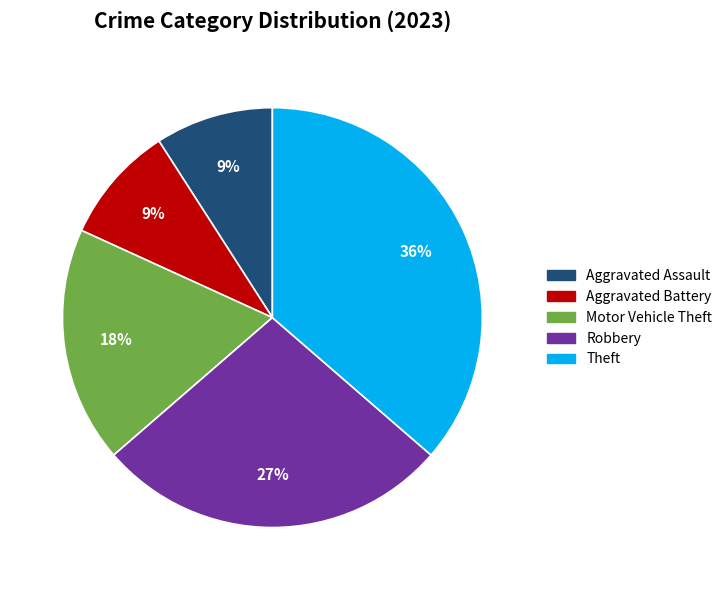

To the nearest percent, what is the combined percentage of Motor Vehicle Theft and Aggravated Assault?

27%